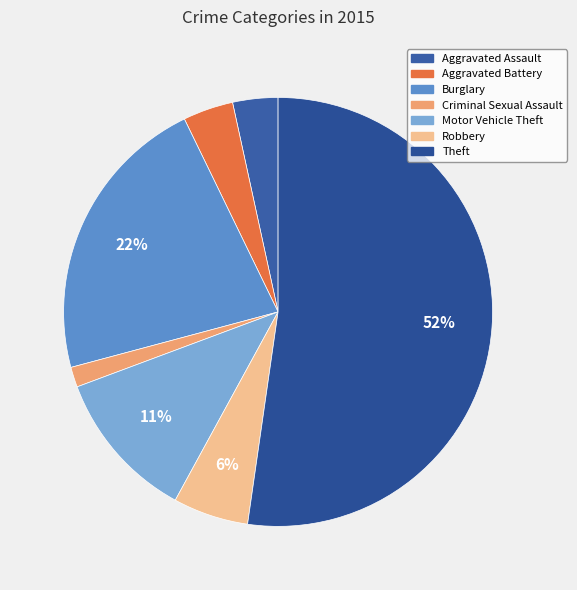

Rank the categories by value from highest to lowest.

Theft, Burglary, Motor Vehicle Theft, Robbery, Aggravated Battery, Aggravated Assault, Criminal Sexual Assault